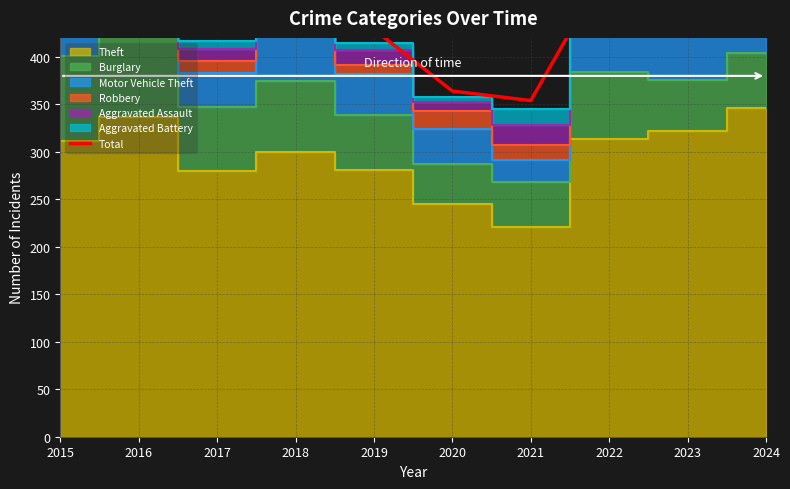

What is the value of the 6th point from the left?

364